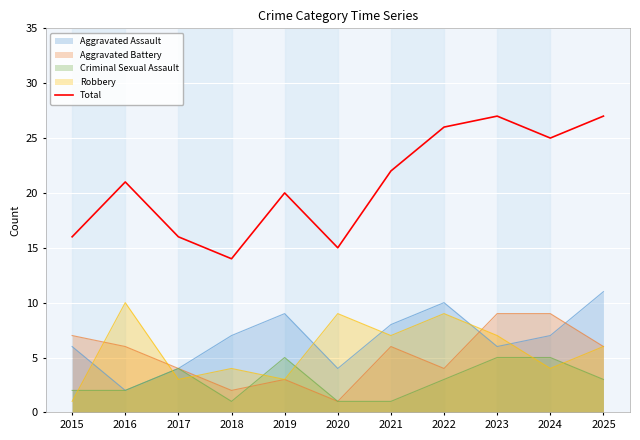

Rank the categories by value from highest to lowest.

2023, 2025, 2022, 2024, 2021, 2016, 2019, 2015, 2017, 2020, 2018